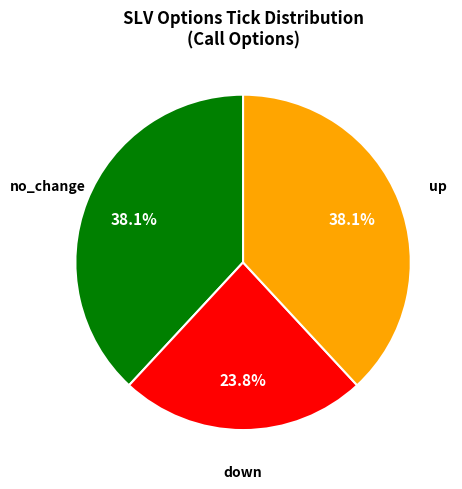

Approximately how many times larger is the value at up compared to down?

1.6